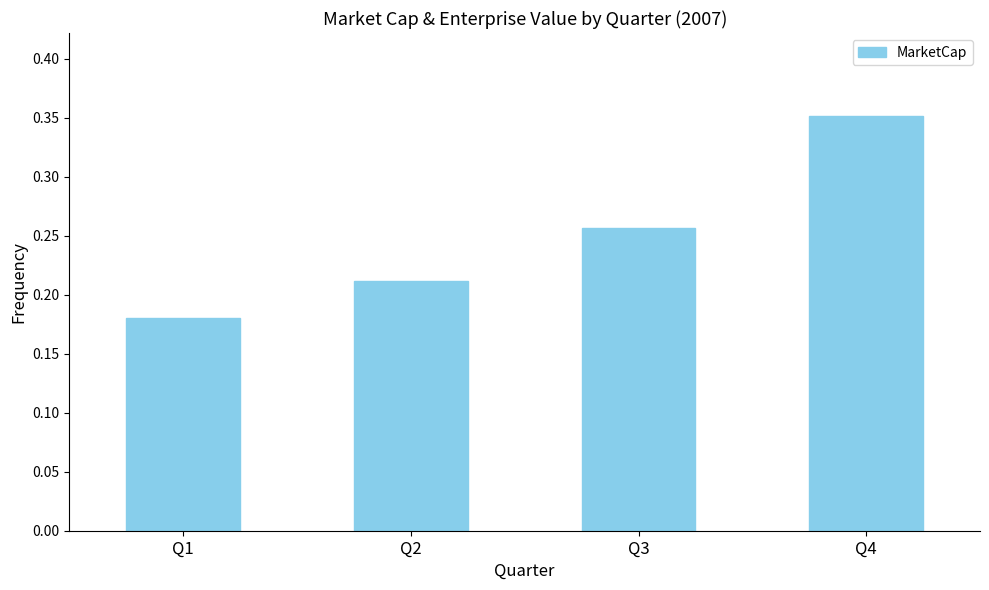

What is the change in value from Q1 to Q3?

+0.1